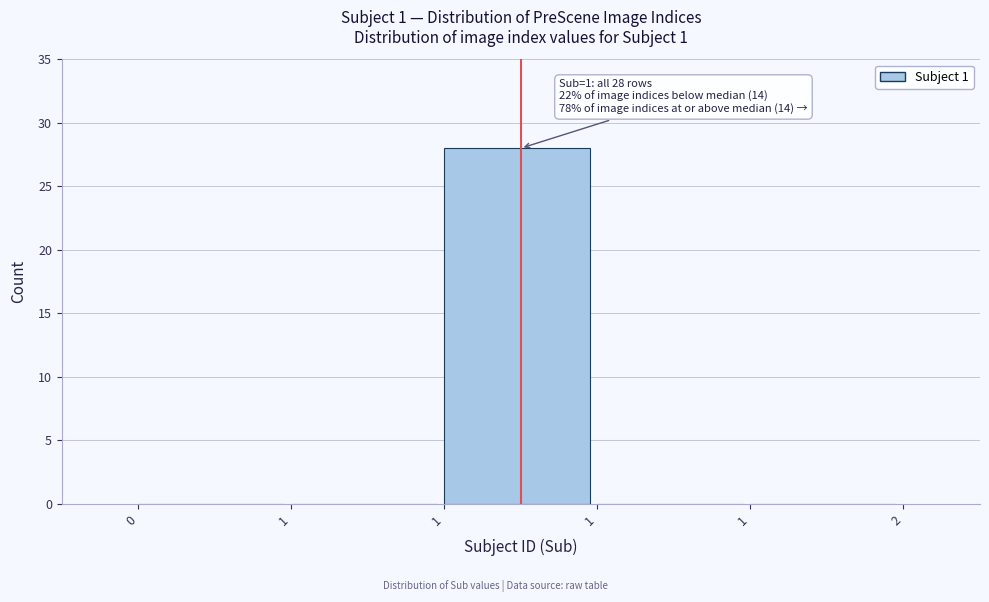

Are the bars horizontal?

No